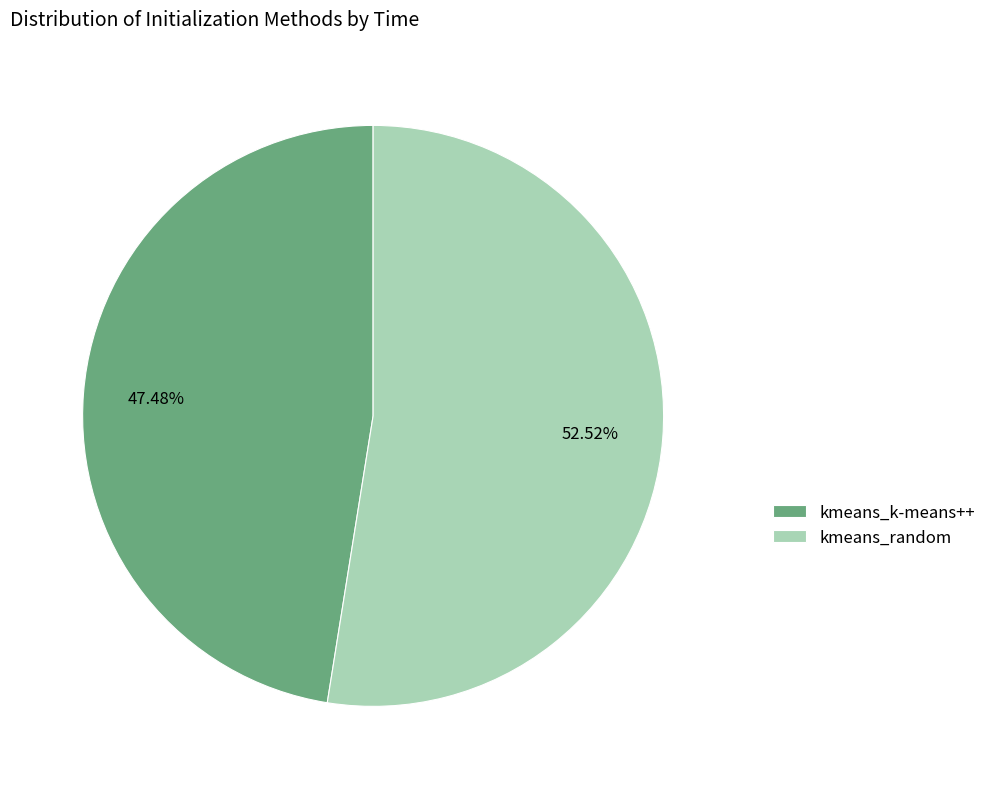

What percentage is the kmeans_random slice, to the nearest percent?

53%